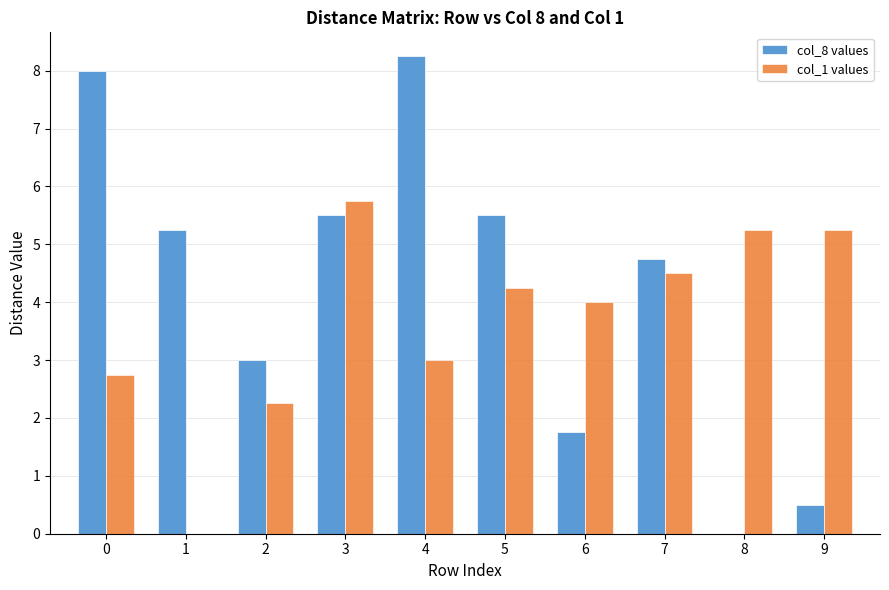

The col_1 values series shows 9.0 at 9. True or false?

False